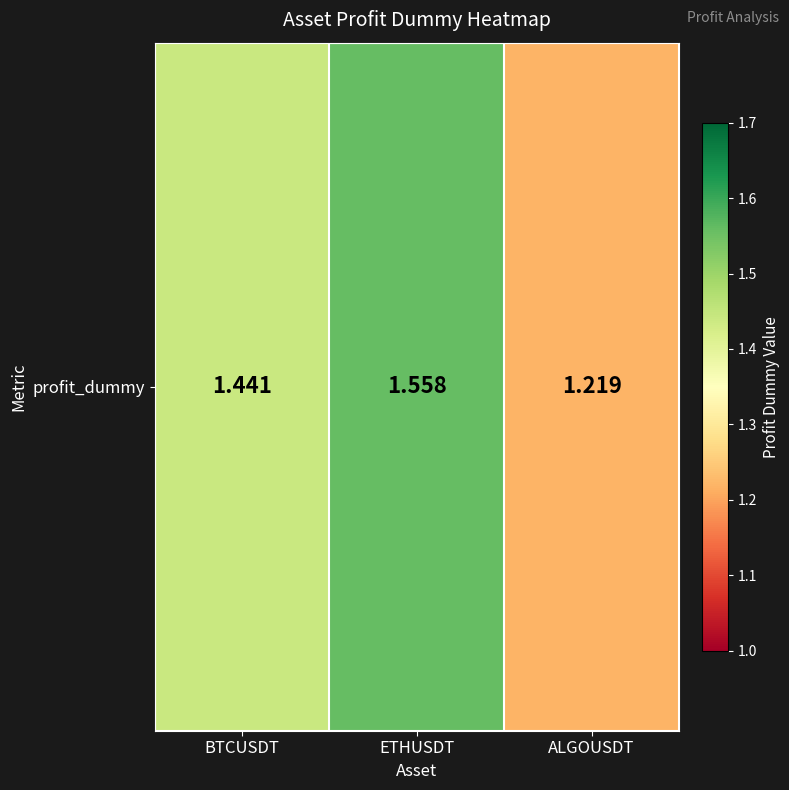

How many values are between 1 and 2?

3